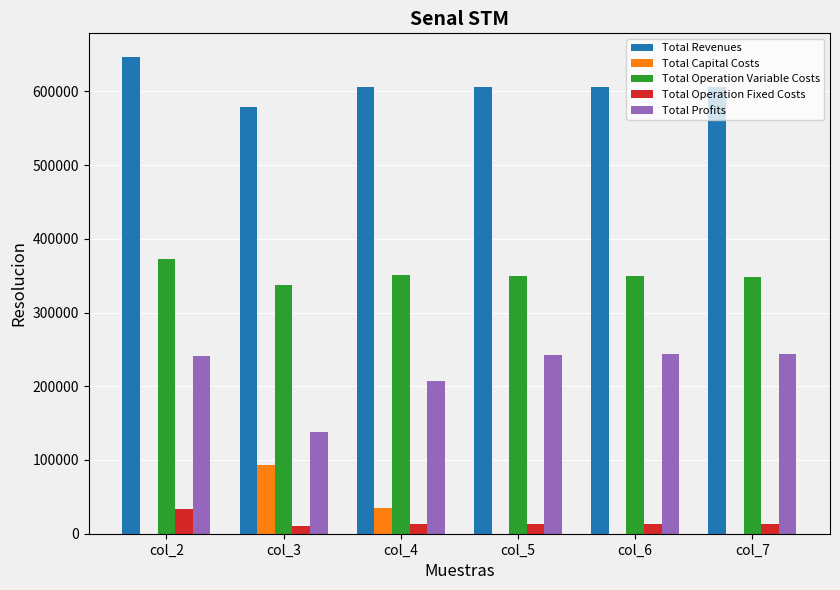

How many values in the Total Profits series exceed 242770?

3